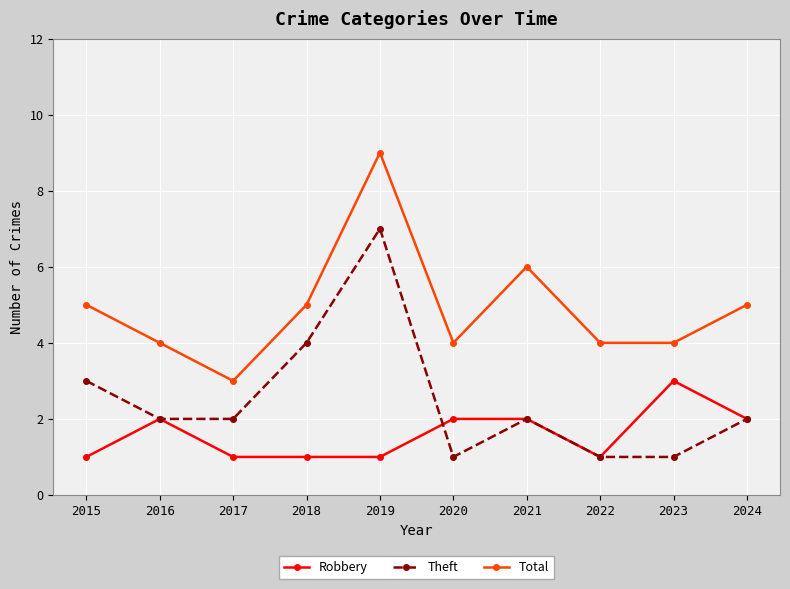

What is the spread (max minus min) of values at 2018?

4